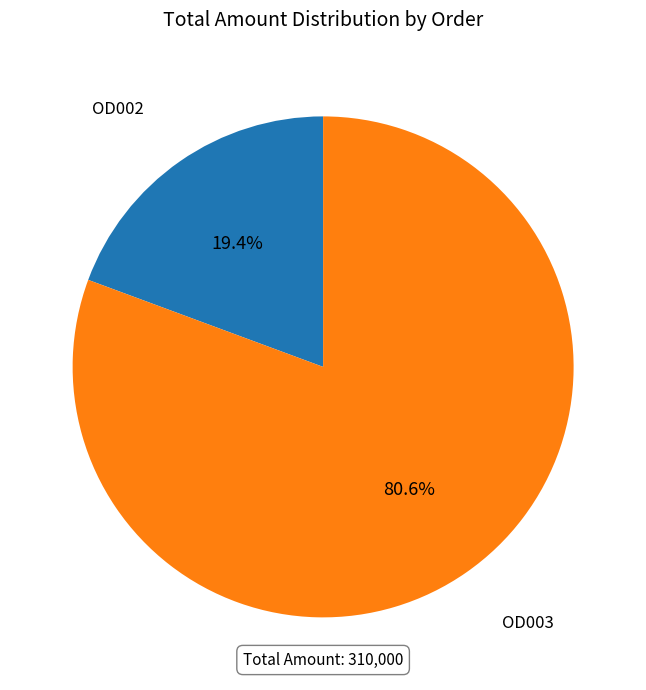

Is there a majority slice in this chart?

Yes